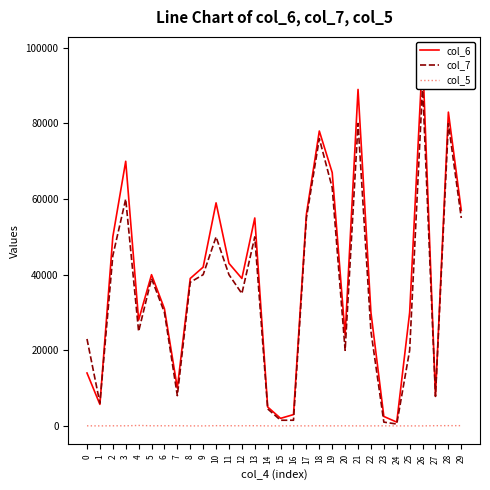

What is the sum of the col_5 values at 9 and 16?

25